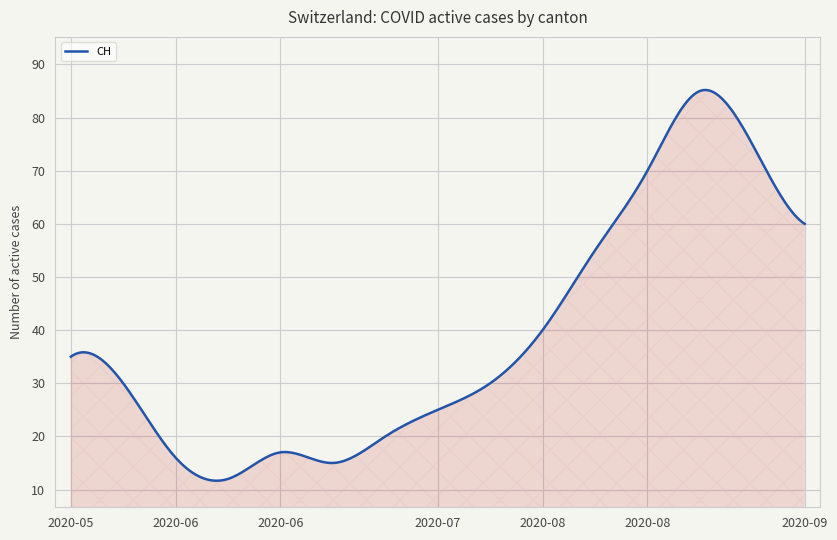

What is the difference between the maximum and minimum values?

73.5